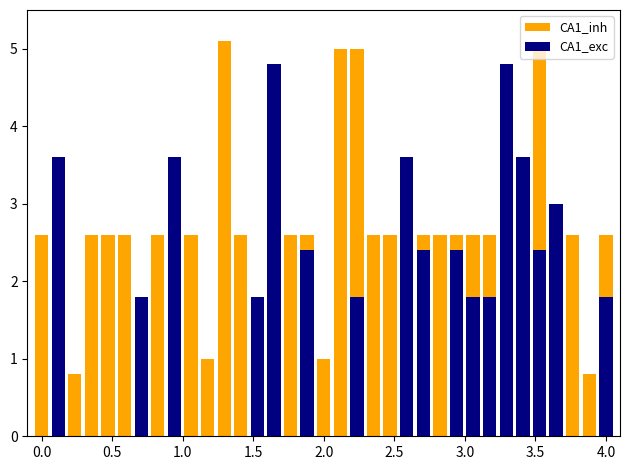

How many bars are there in total?

70